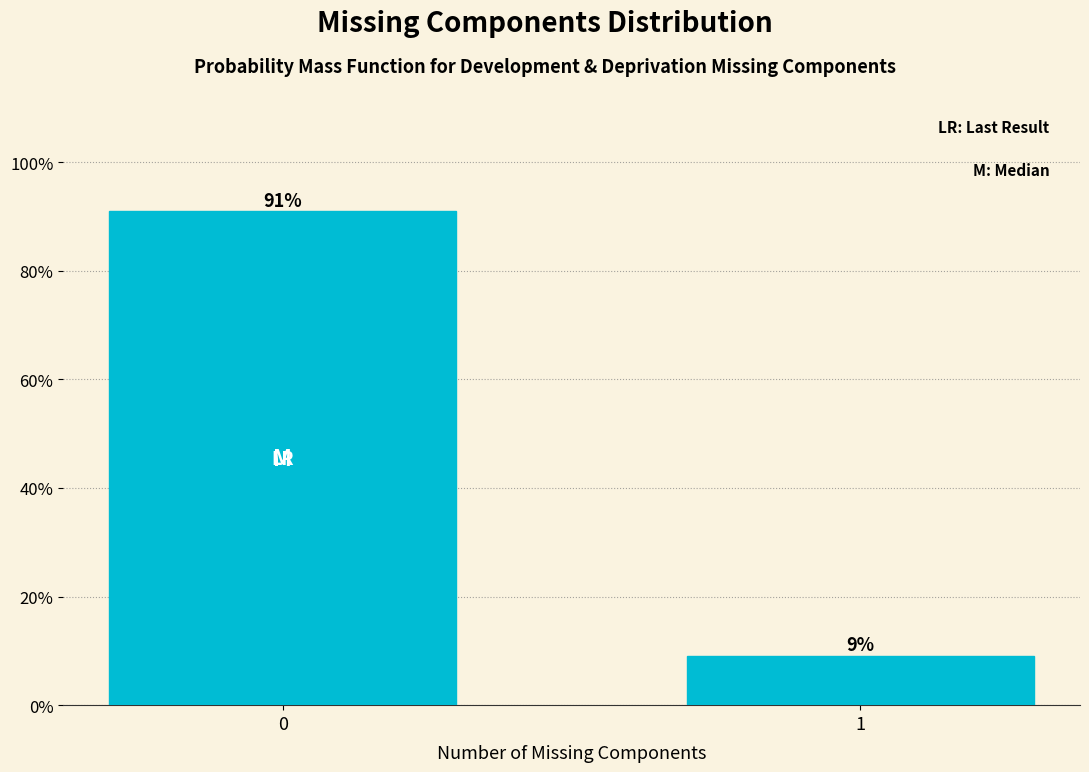

What is the value of the 2nd bar from the left?

9.1